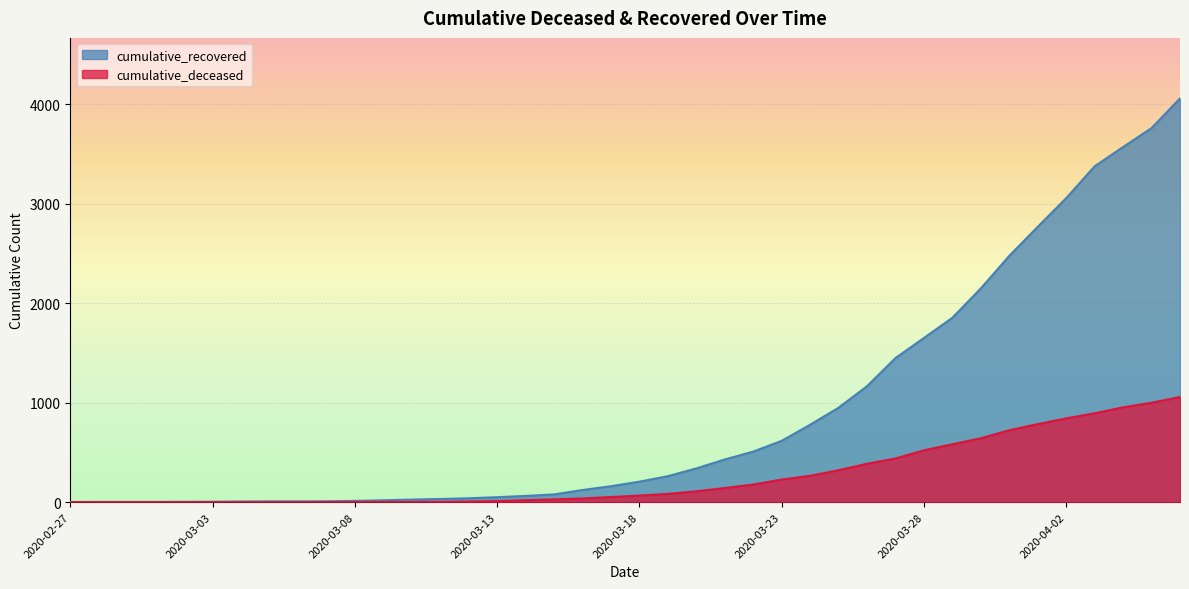

Rank the series by their average value, from highest to lowest.

cumulative_recovered, cumulative_deceased